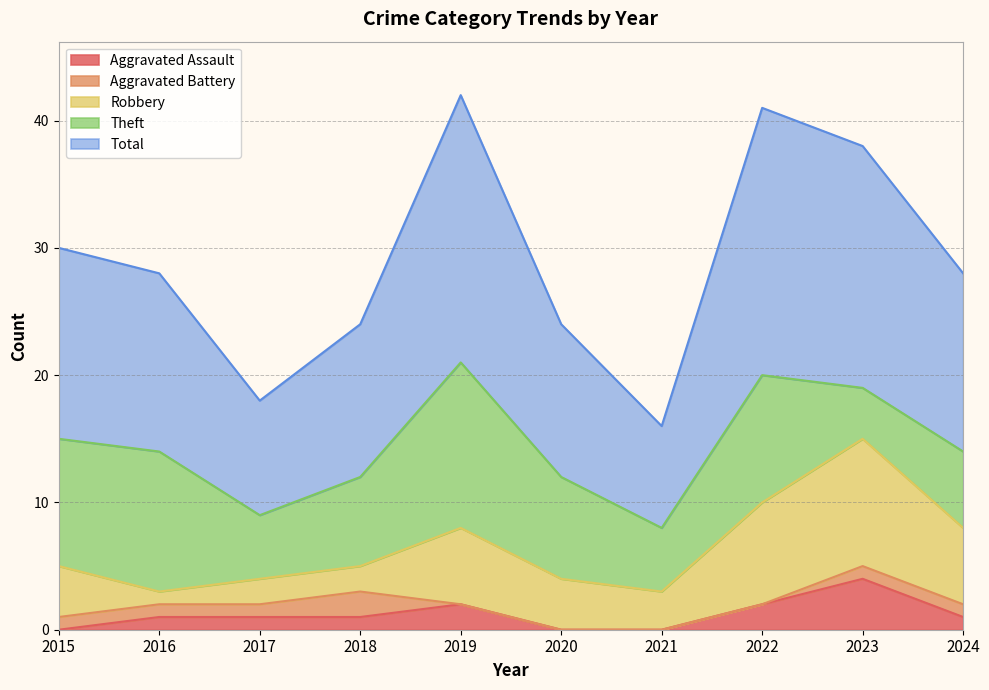

At how many categories does at least one series exceed 5?

10